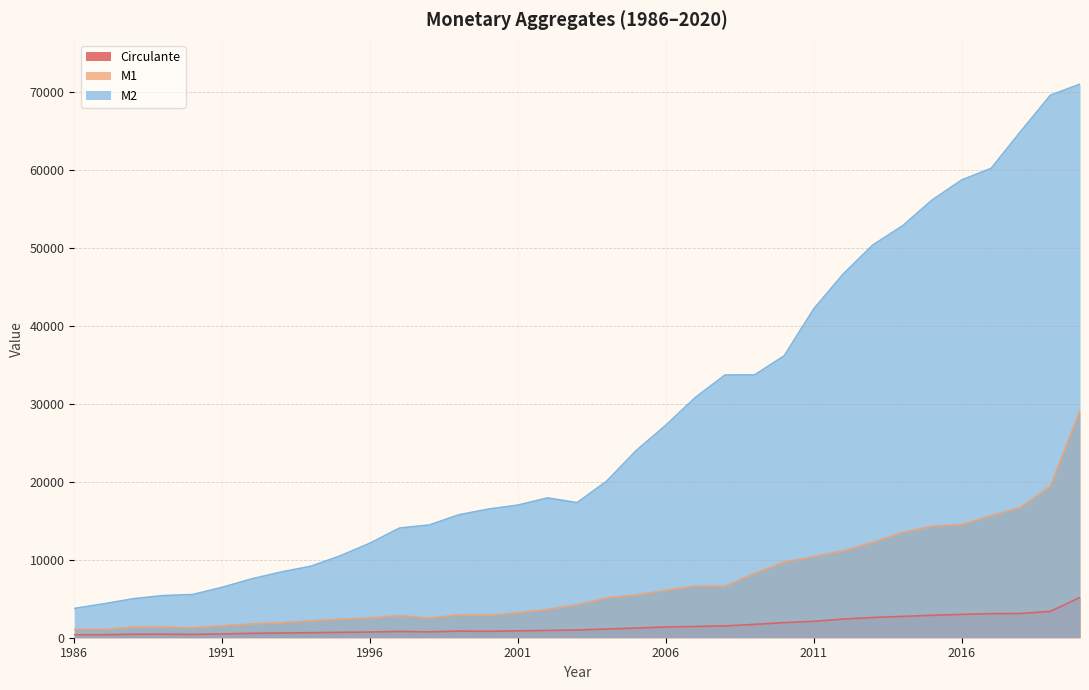

How many data points in Circulante are above 988?

17